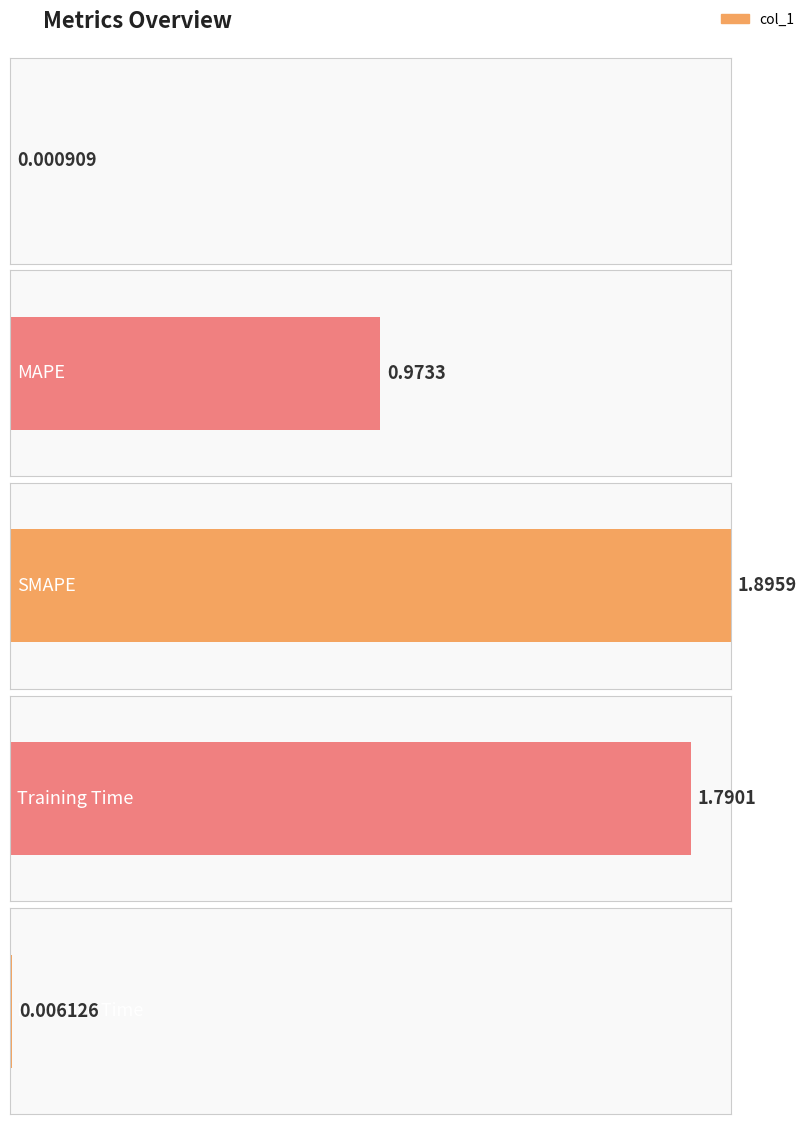

The value at Training Time is 0.8. True or false?

False